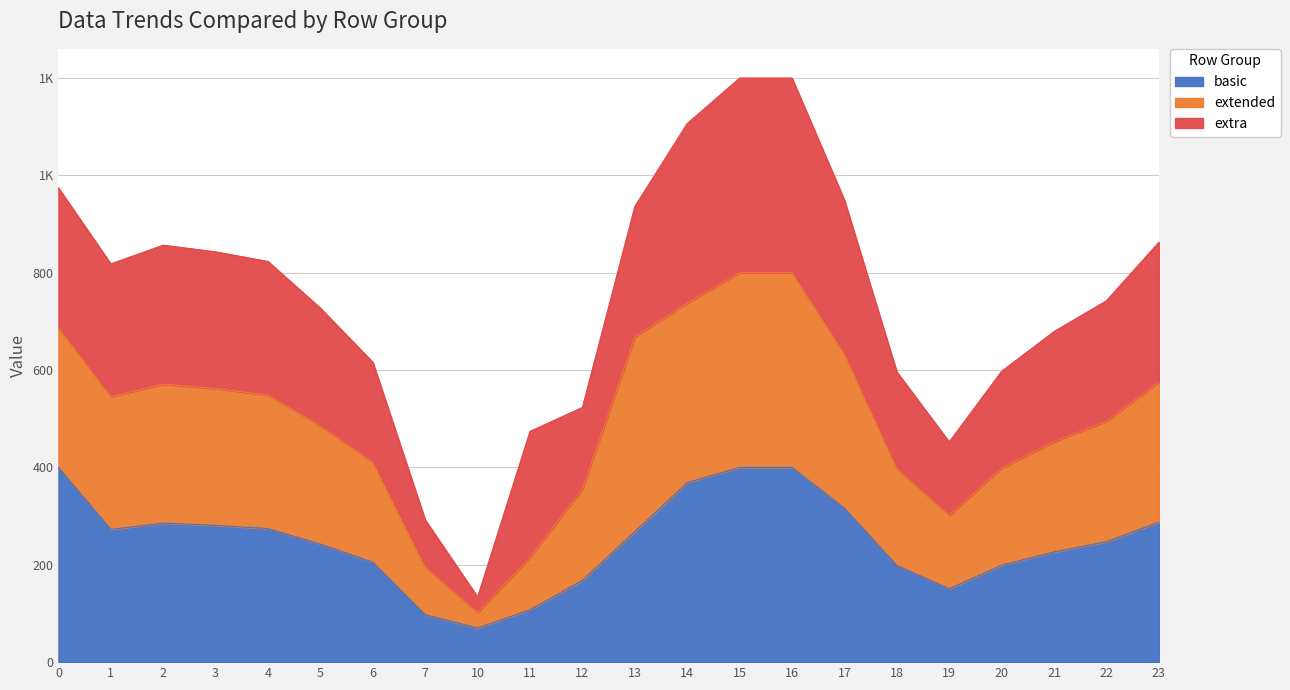

What is the smallest value displayed?

70.1